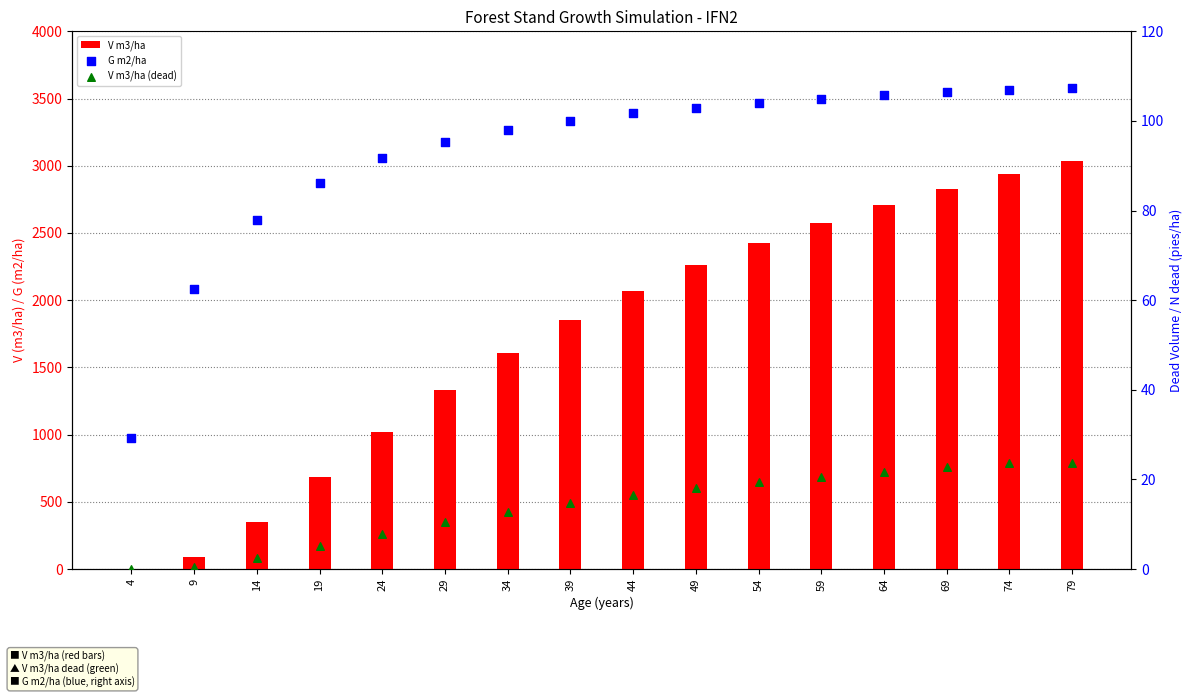

At which category is the sum across all series the highest?

79